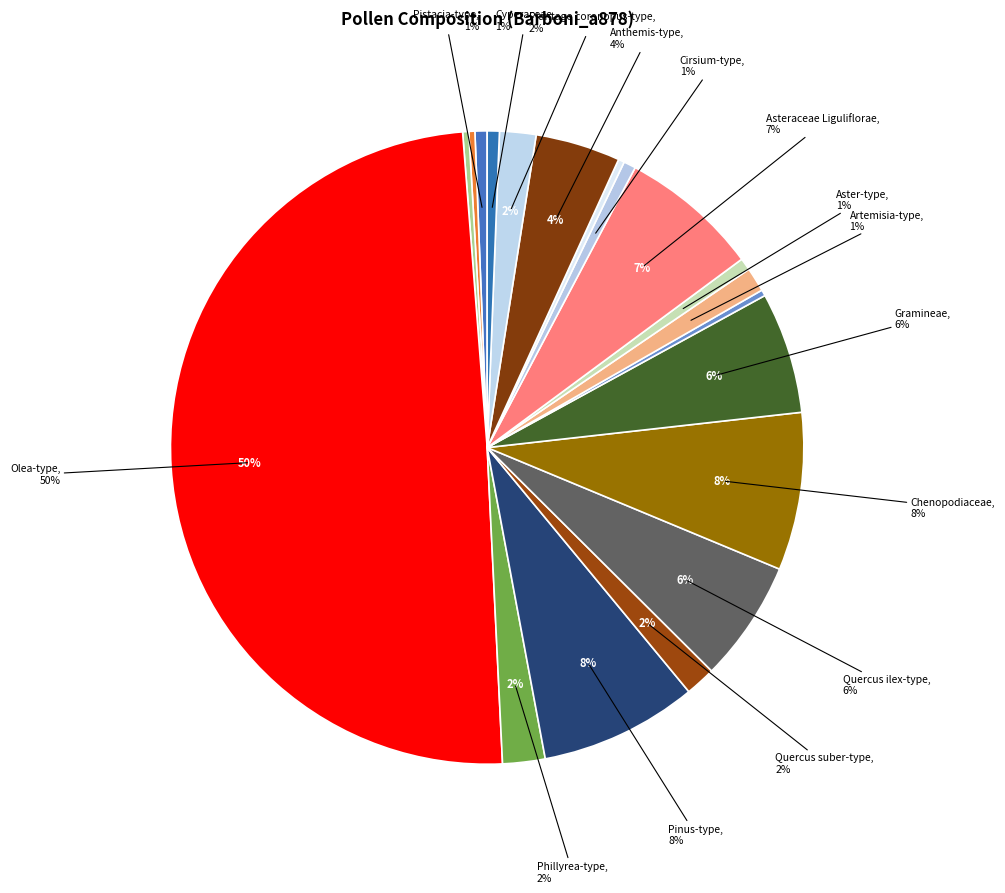

Is the sum of Cirsium-type and Plantago coronopus-type greater than half?

No